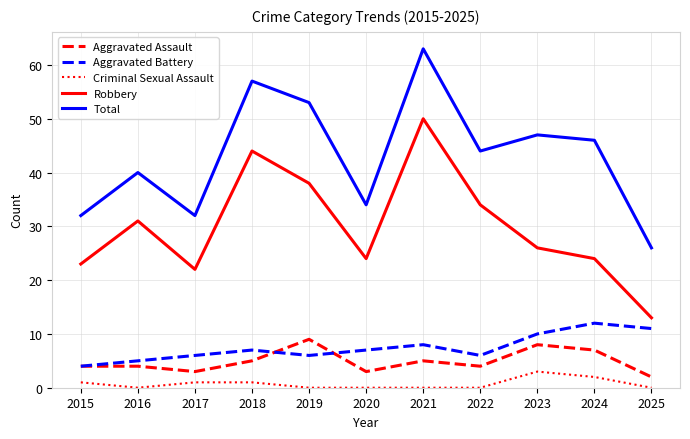

True or false: Total has a value of 46 at 2024.

True